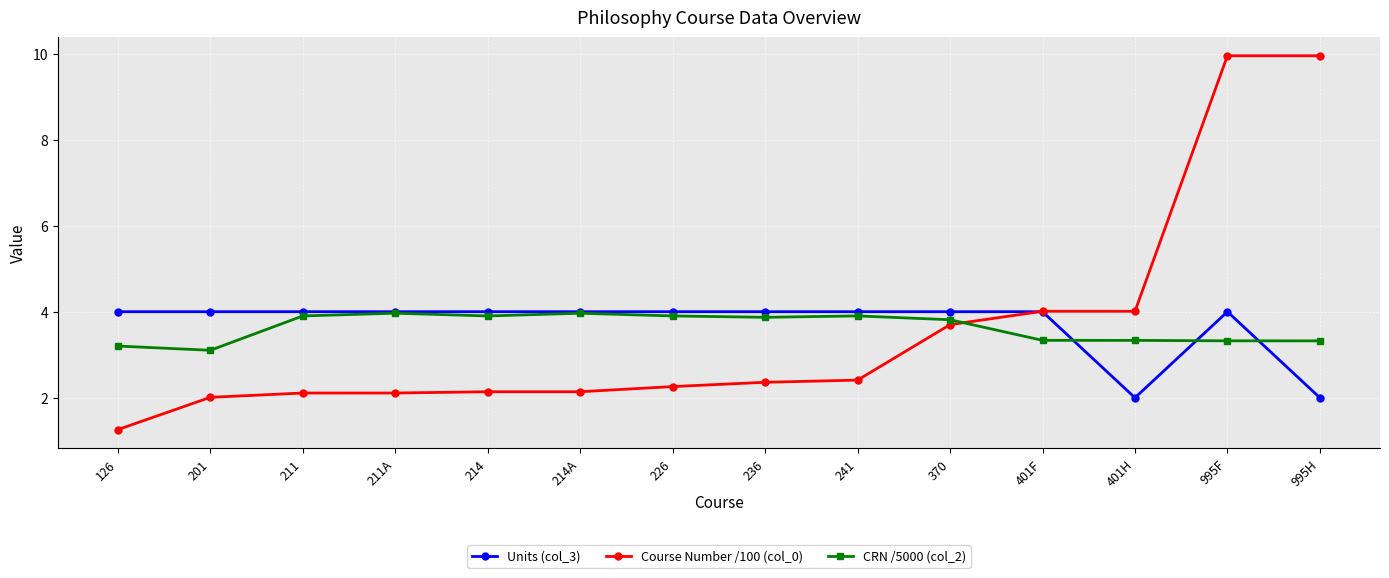

The Course Number /100 (col_0) series shows 3.8 at 236. True or false?

False